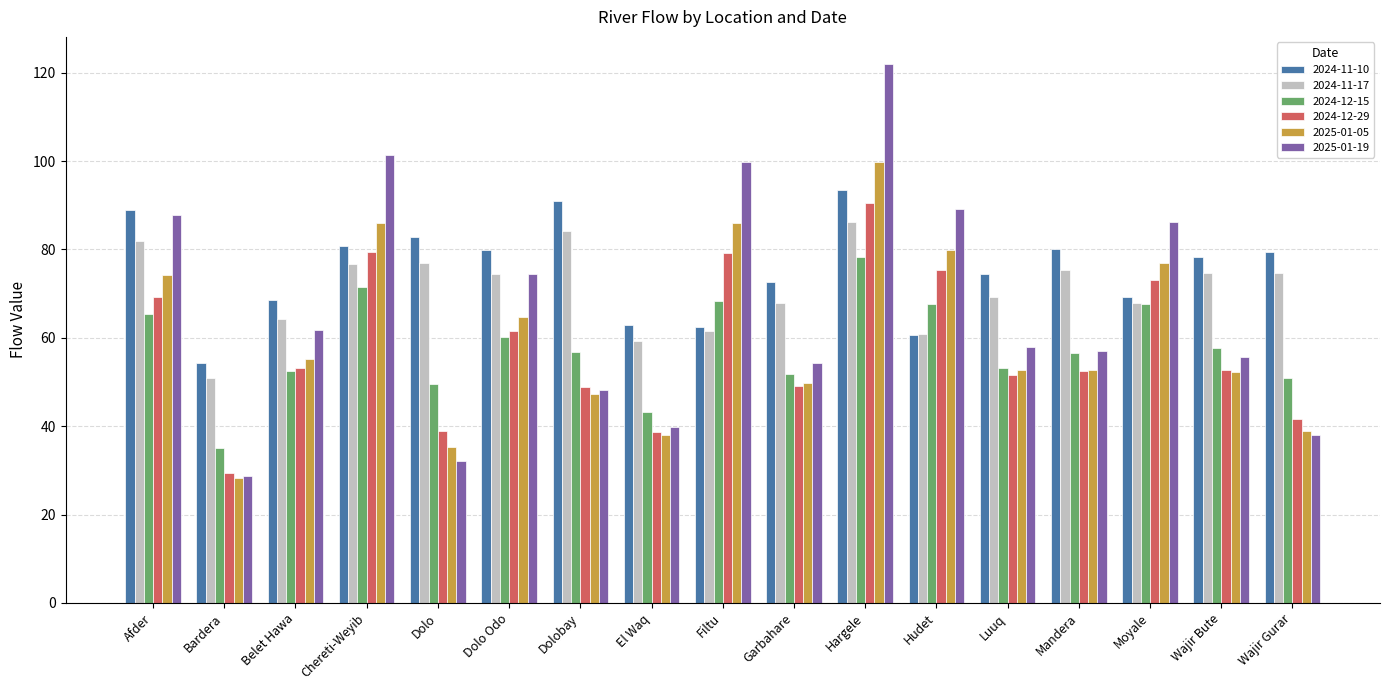

List the series in order of their peak value, highest first.

2025-01-19, 2025-01-05, 2024-11-10, 2024-12-29, 2024-11-17, 2024-12-15